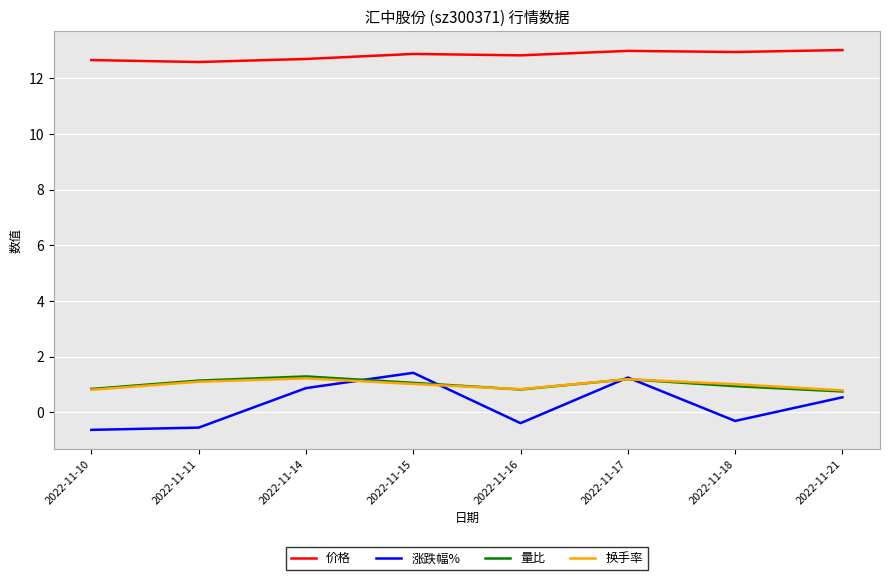

What value does the 价格 series have at 2022-11-14?

12.7